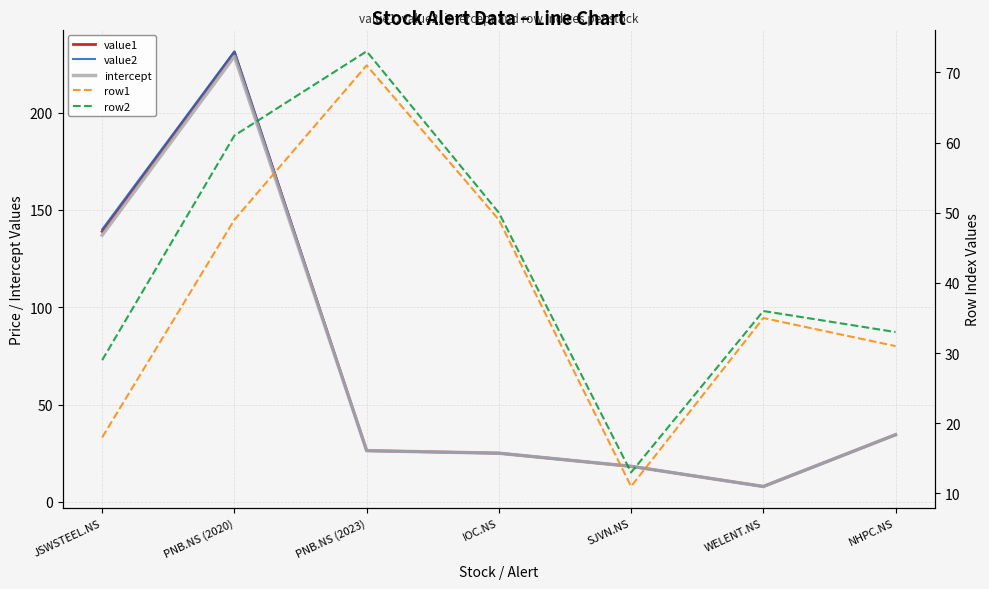

At which category does the chart reach its peak across all series?

PNB.NS (2020)